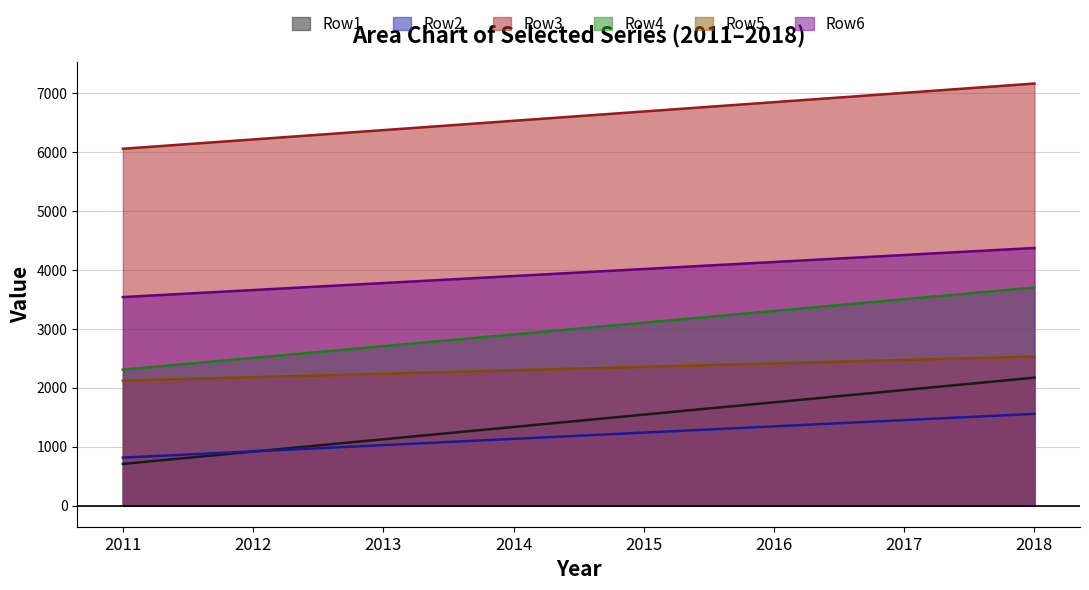

The value of Row1 at 2011 is 997.9. True or false?

False